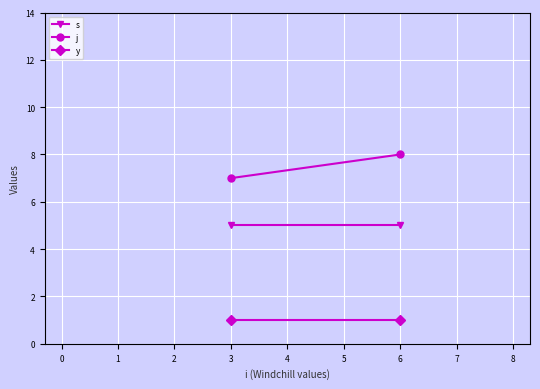

At how many categories does at least one series exceed 2?

2